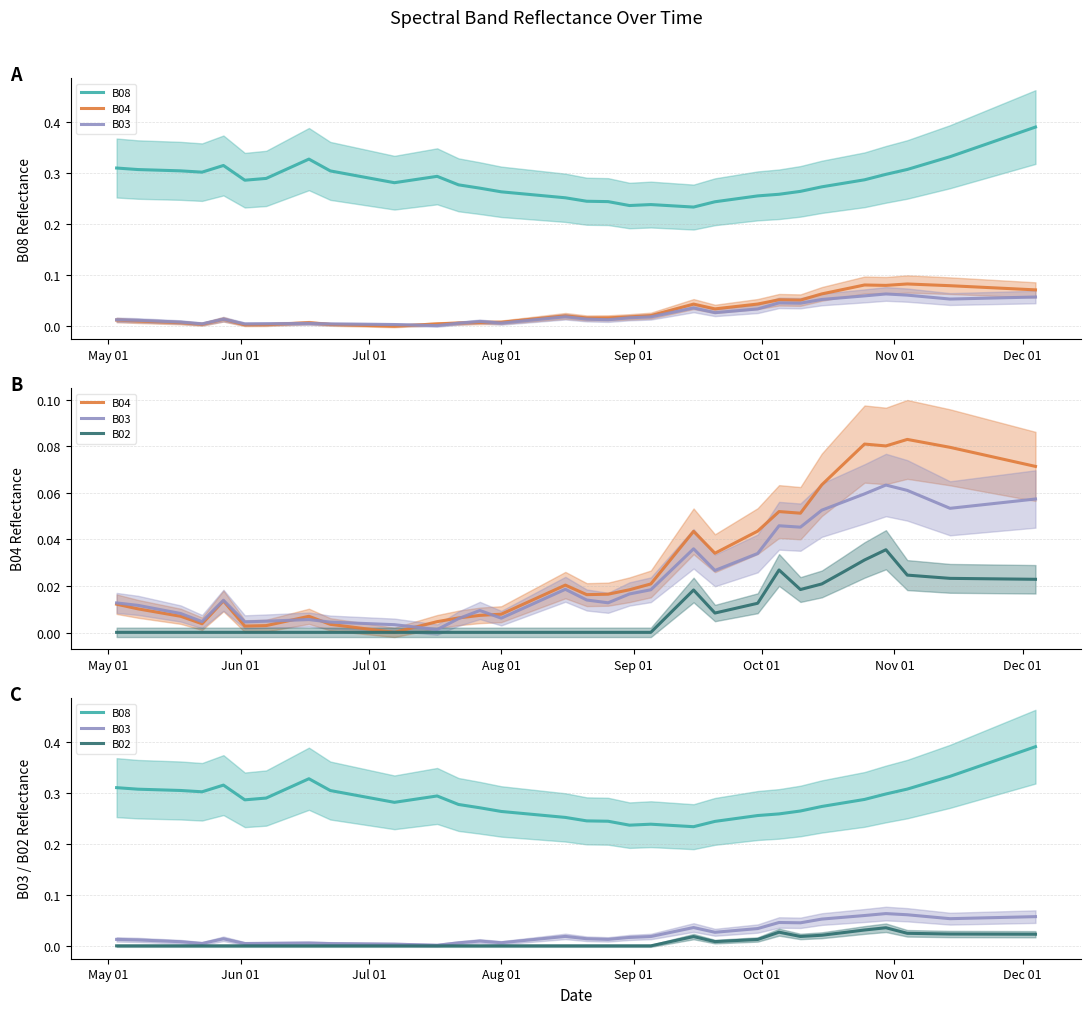

What is the difference between the second highest and minimum values in the B08 series?

0.1